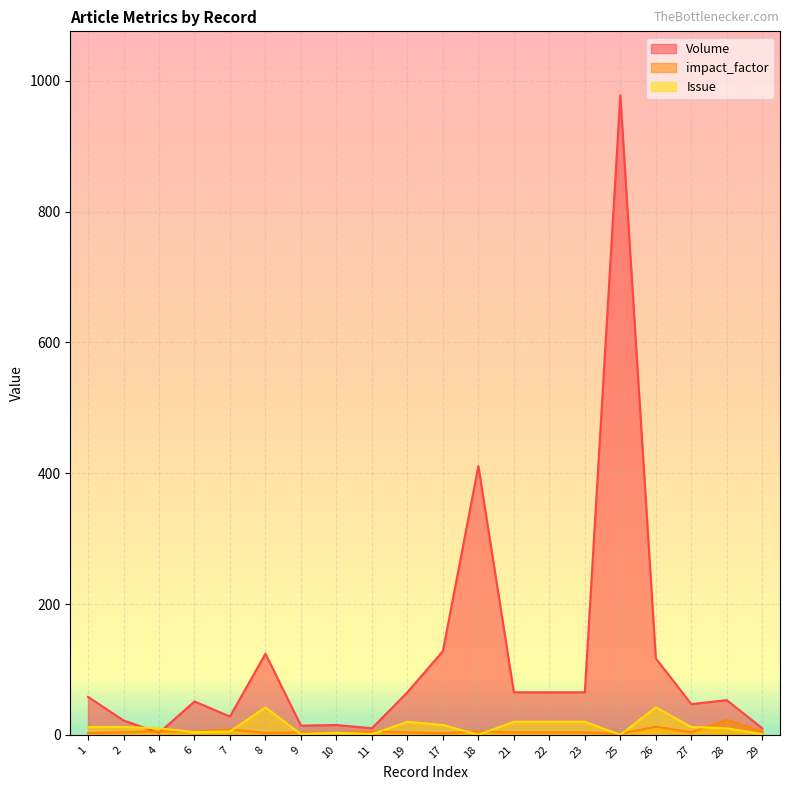

What value does the Issue series have at 19?

20.0